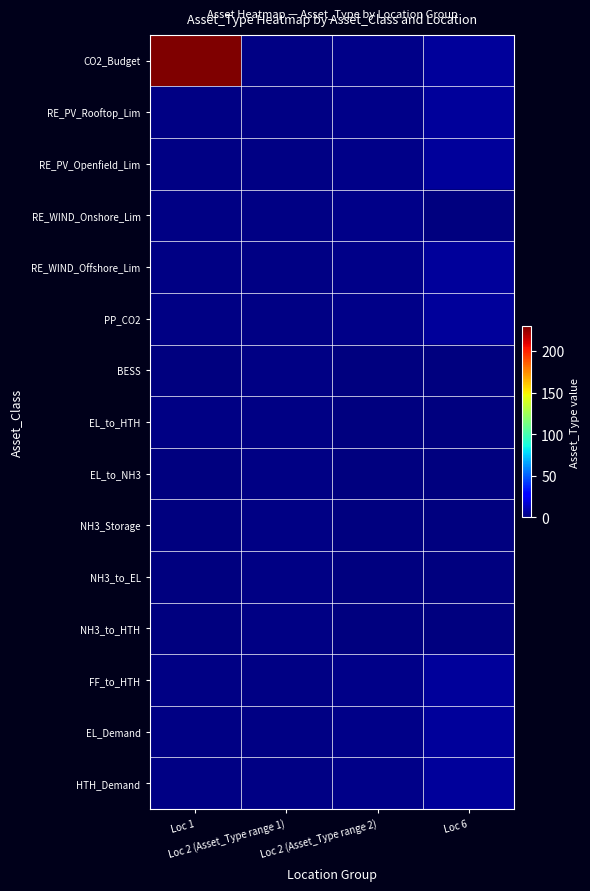

Which series has the largest range (max minus min)?

CO2_Budget